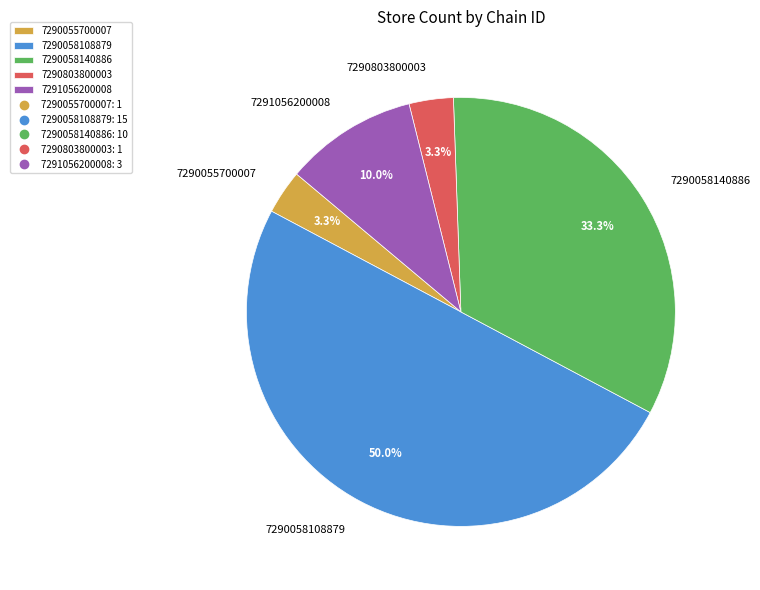

To the nearest percent, what percentage of the pie is 7291056200008?

10%